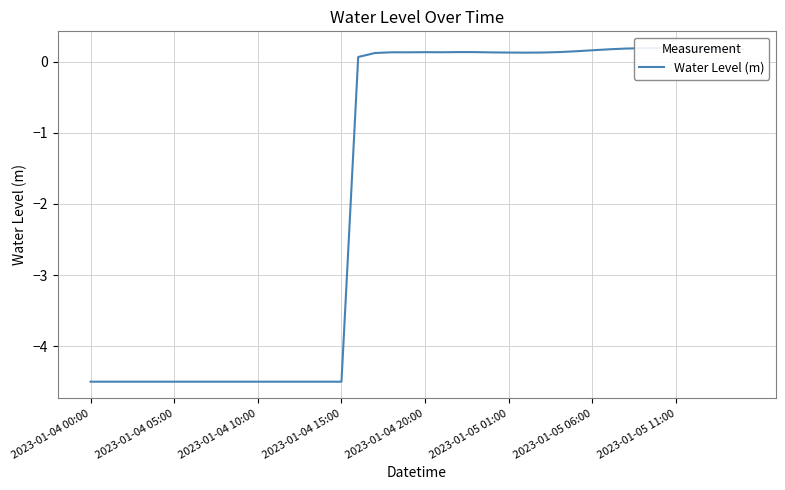

Which has a higher value, 33 or 34?

34